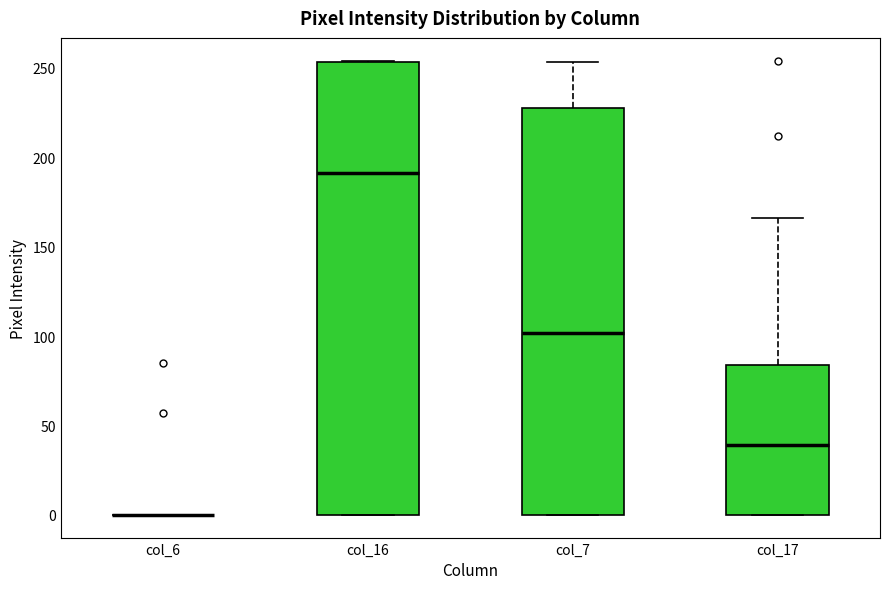

Reading left to right, read every box against the y-axis: the position of its median line, the range the box covers, and the ends of its whiskers. The values are not printed on the chart, so give them approximately, as read against the axis.

col_6: box collapsed to a line at 0, whiskers 0 to 0
col_16: median 190, box 0 to 255, whiskers 0 to 255
col_7: median 100, box 0 to 225, whiskers 0 to 255
col_17: median 40, box 0 to 85, whiskers 0 to 165